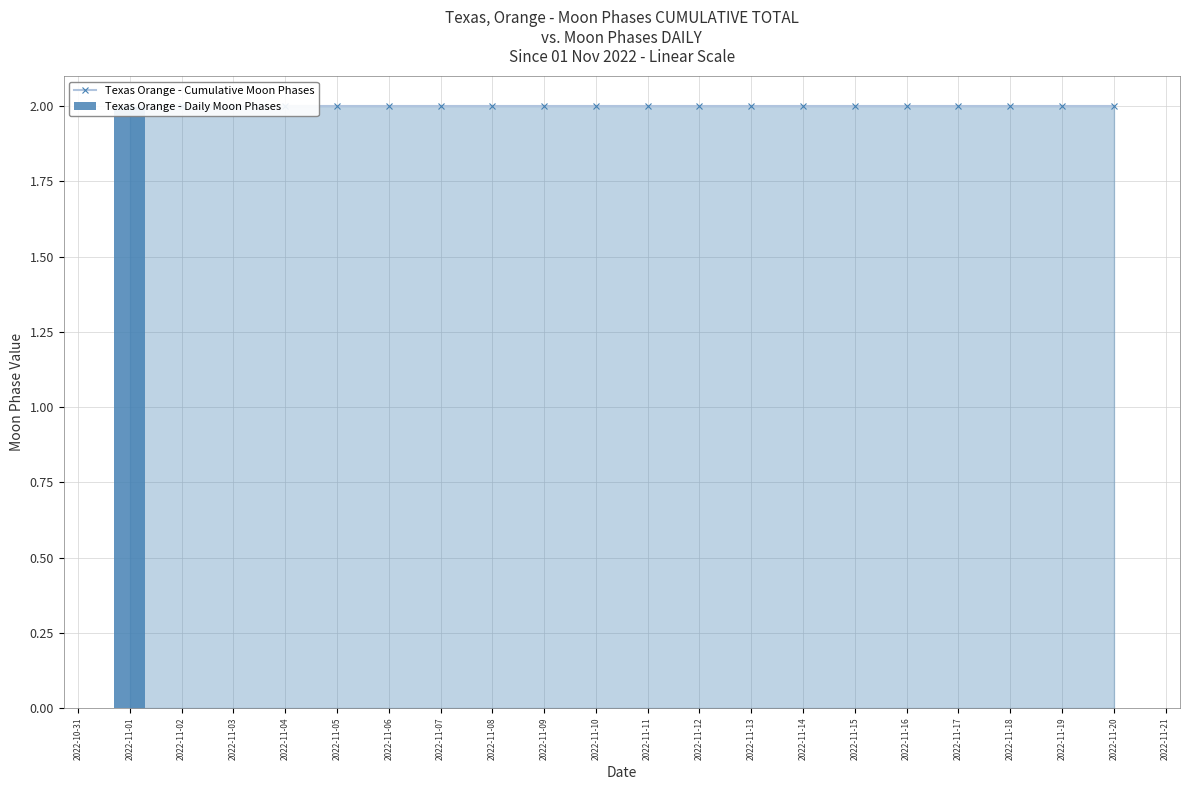

Reading left to right, transcribe all the data shown in this chart.

Texas Orange - Cumulative Moon Phases: 2	2	2	2	2	2	2	2	2	2	2	2	2	2	2	2	2	2	2	2
Texas Orange - Daily Moon Phases: 2	0	0	0	0	0	0	0	0	0	0	0	0	0	0	0	0	0	0	0